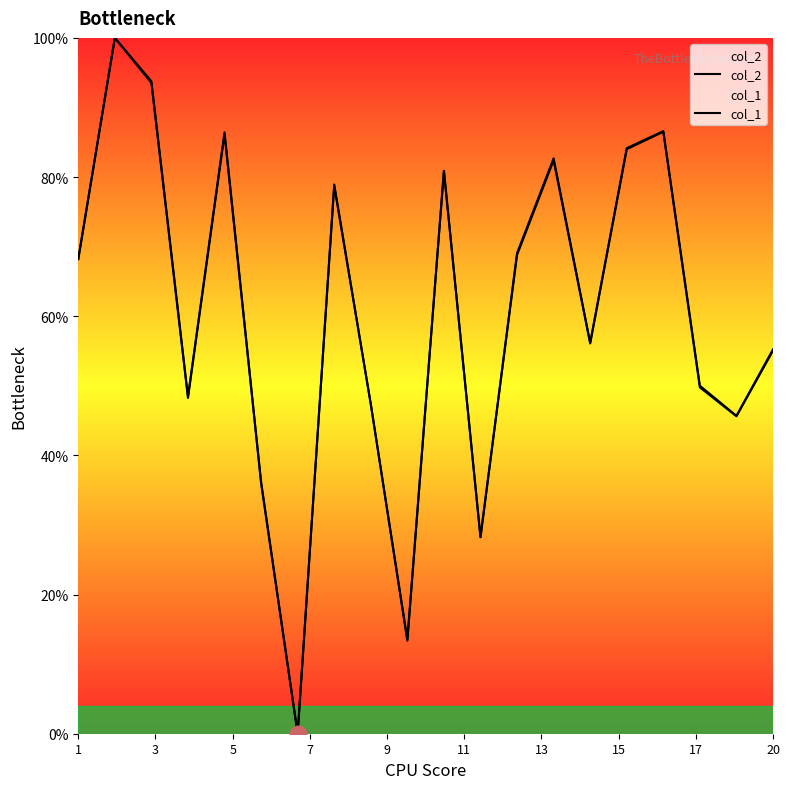

At 17, list the series in order from largest to smallest.

col_2, col_1